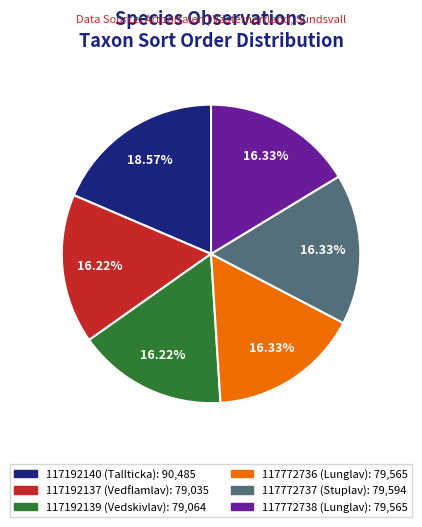

Between 117192140 (Tallticka) and 117192139 (Vedskivlav), which is larger?

117192140 (Tallticka)